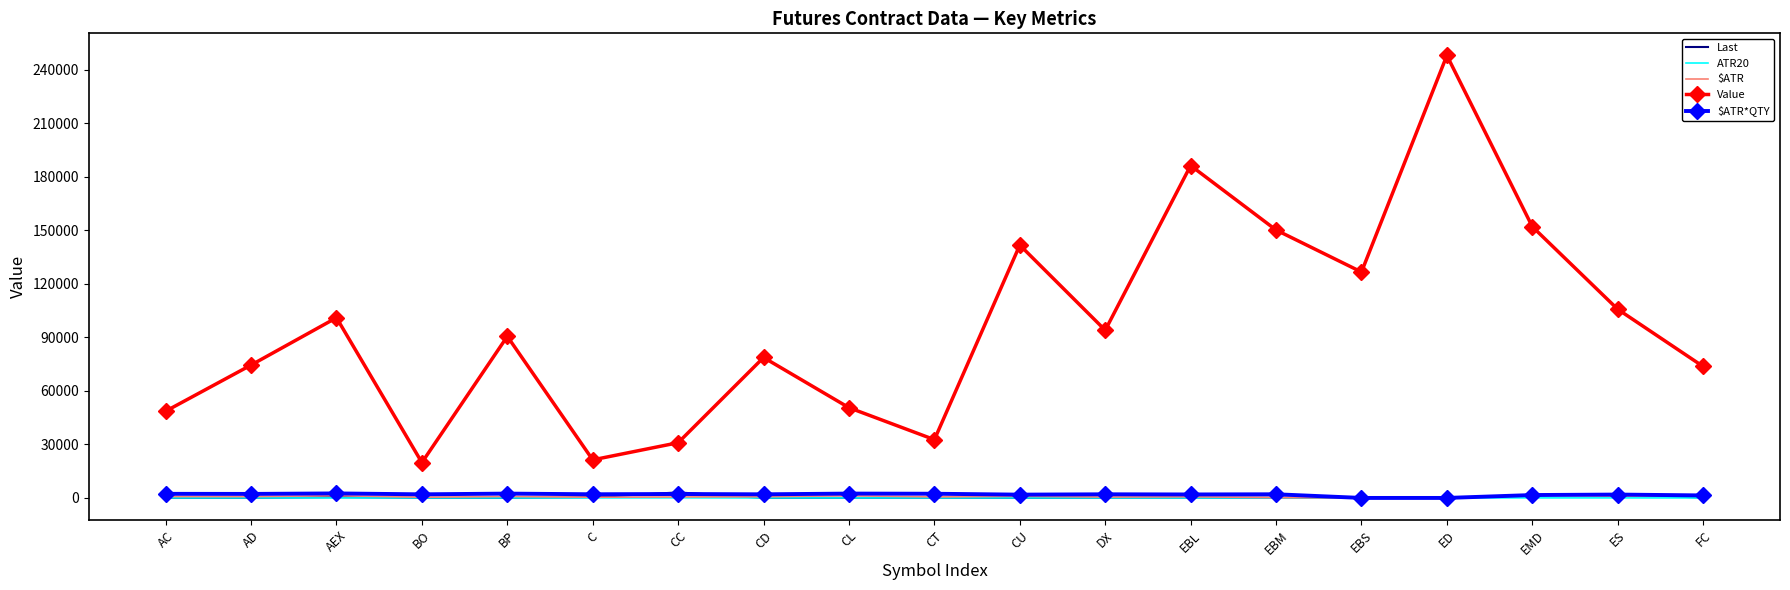

The Value series shows 74450.0 at AD. True or false?

True